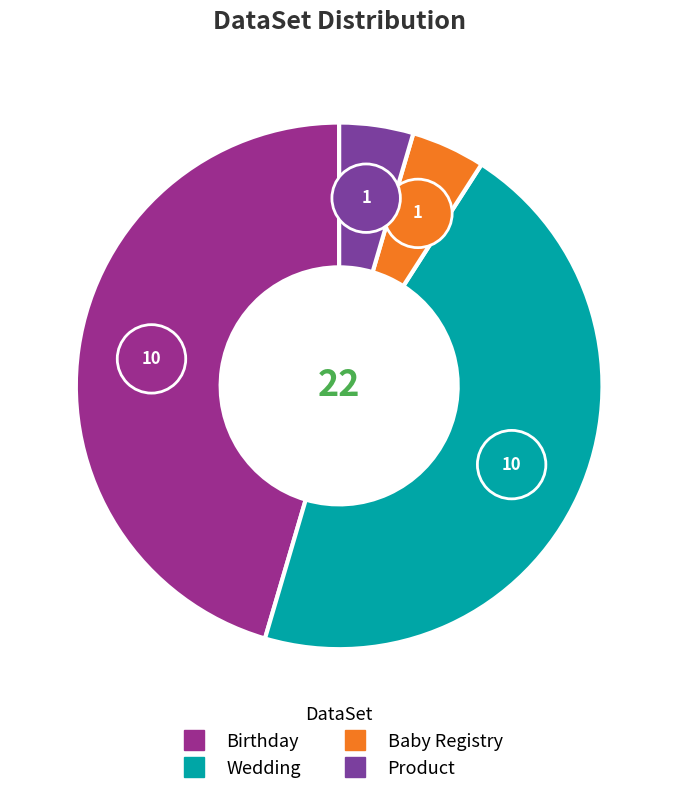

To the nearest percent, what is the combined percentage of Product and Birthday?

50%